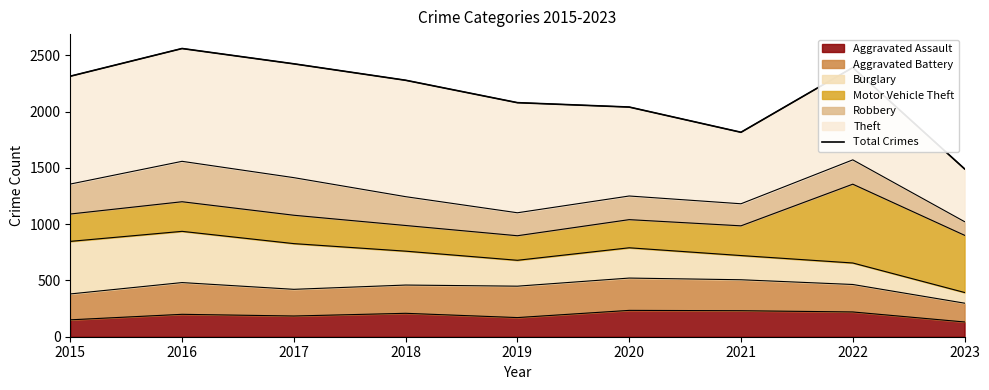

How many points are higher than both their immediate neighbors (excluding endpoints)?

2